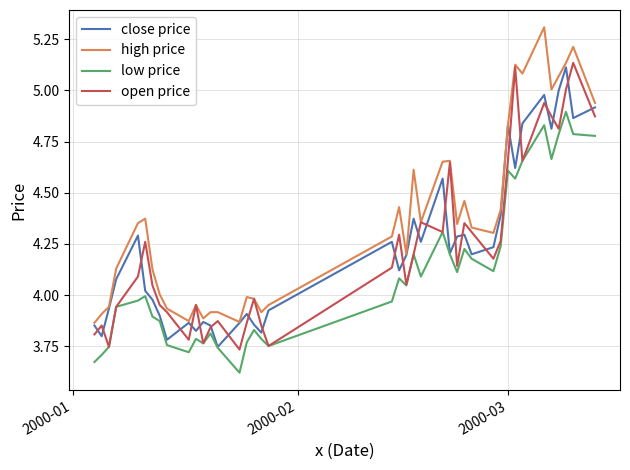

What is the greatest value displayed?

5.3